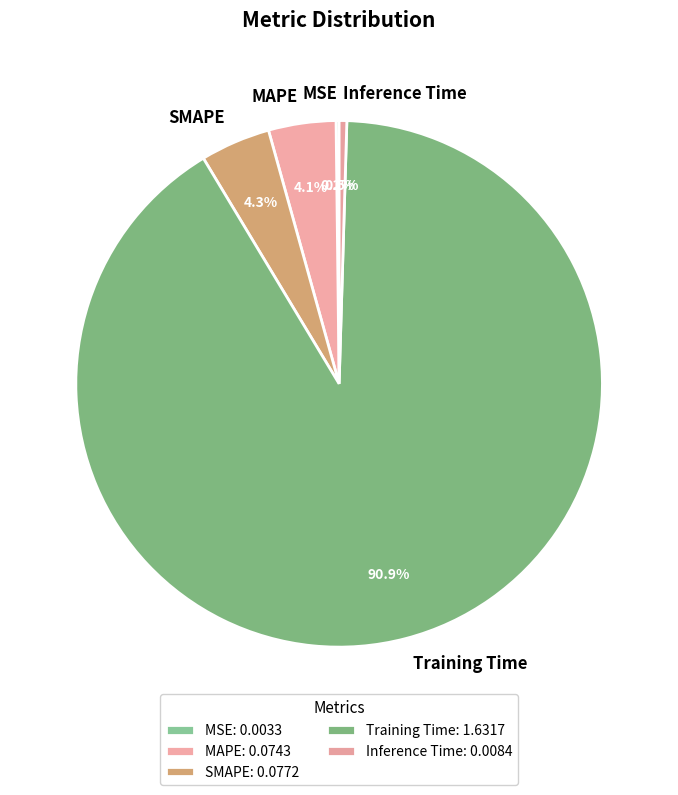

Which category has the biggest portion of the pie?

Training Time